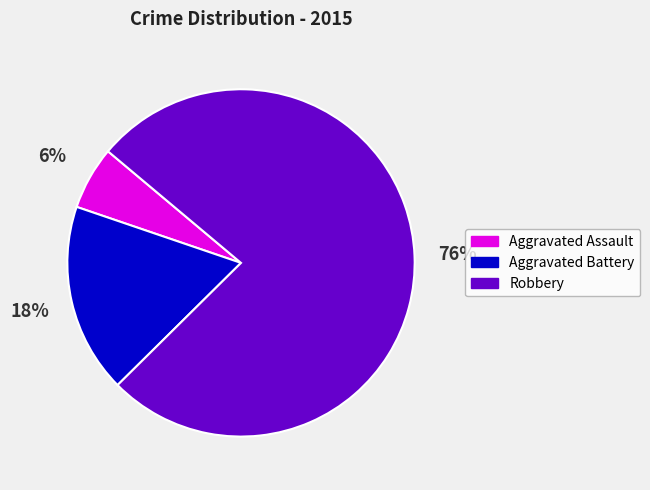

What is the smallest slice in the pie chart?

Aggravated Assault